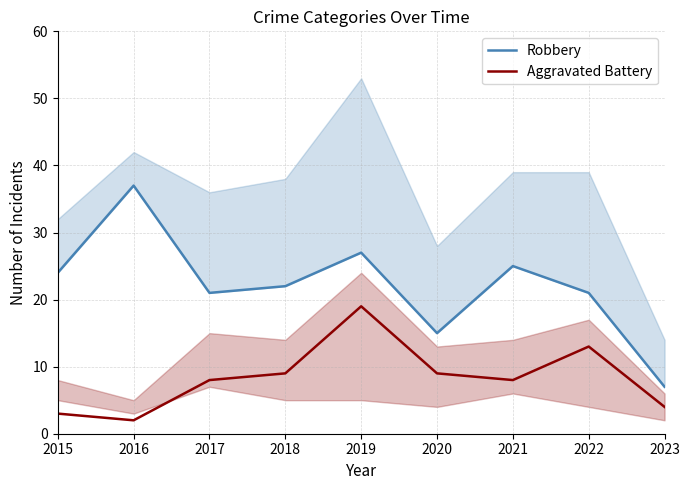

Where is Robbery nearest to the value 22?

2018